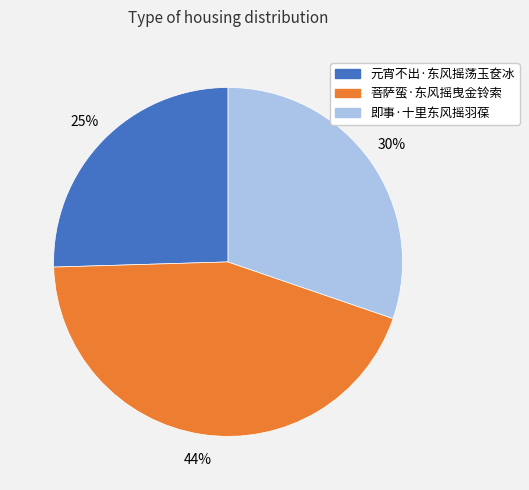

Rank the categories by value from highest to lowest.

菩萨蛮·东风摇曳金铃索, 即事·十里东风摇羽葆, 元宵不出·东风摇荡玉奁冰